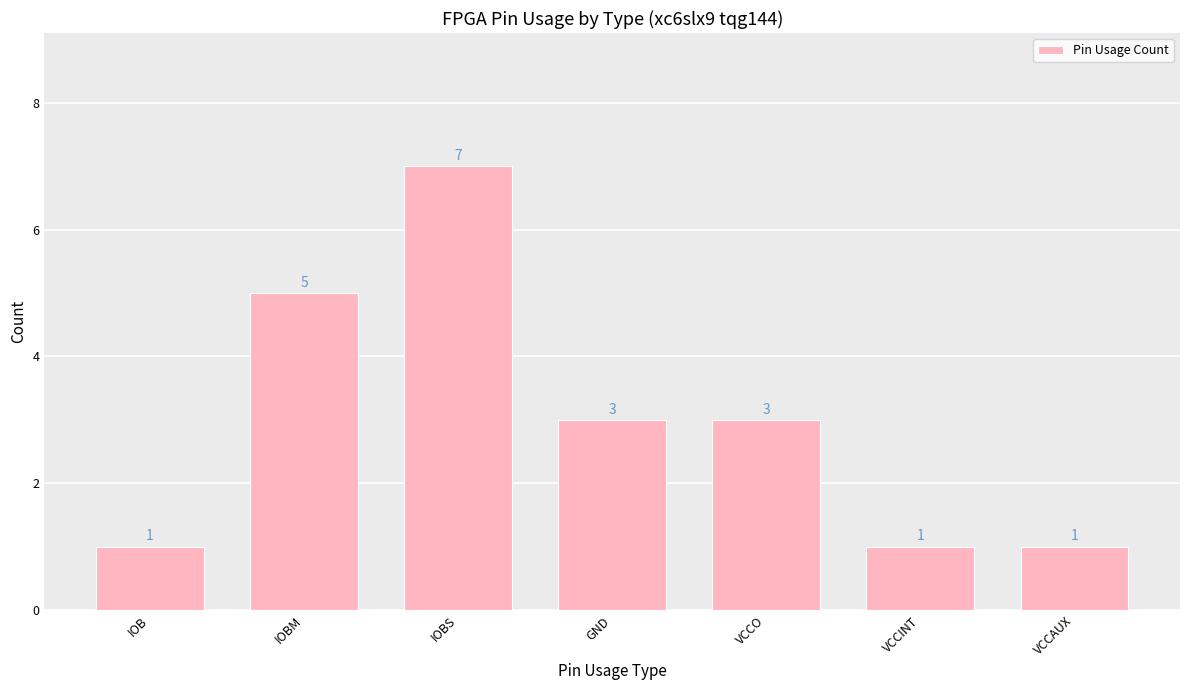

Is it true that the value at GND is 3?

True